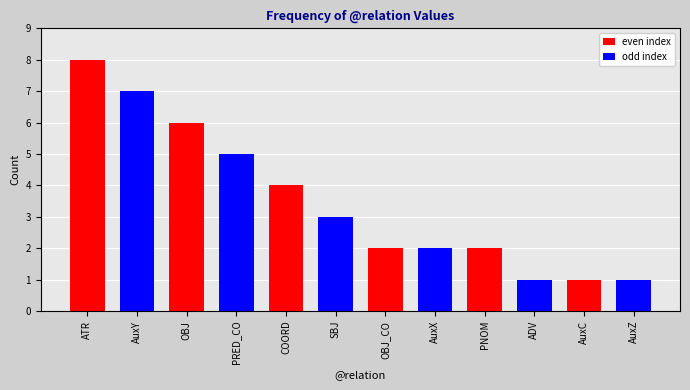

What is the minimum value shown in the chart?

1